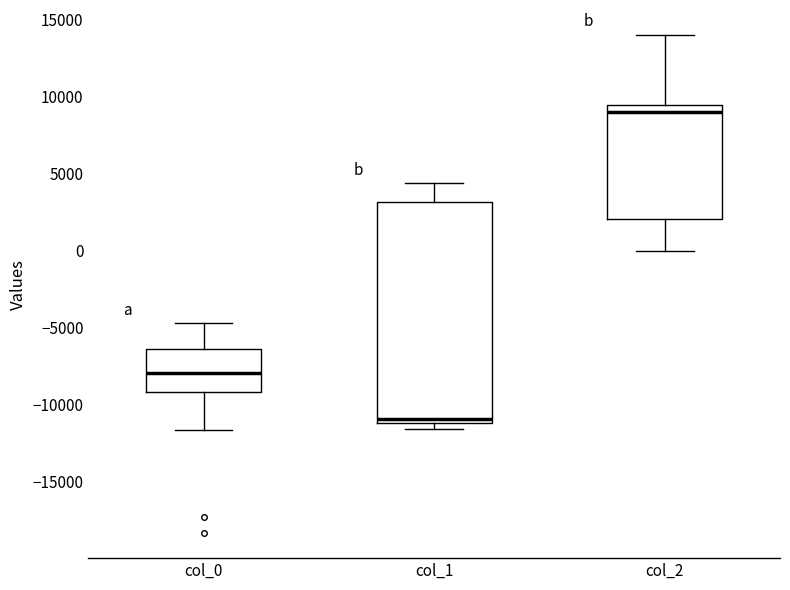

Comparing the boxes themselves (not the whiskers), which one is the tallest?

col_1